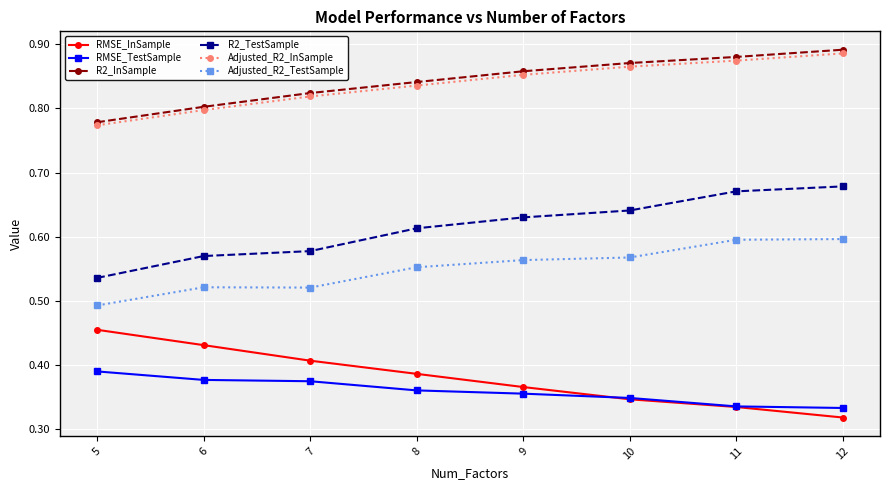

At which label does RMSE_InSample reach its peak?

5